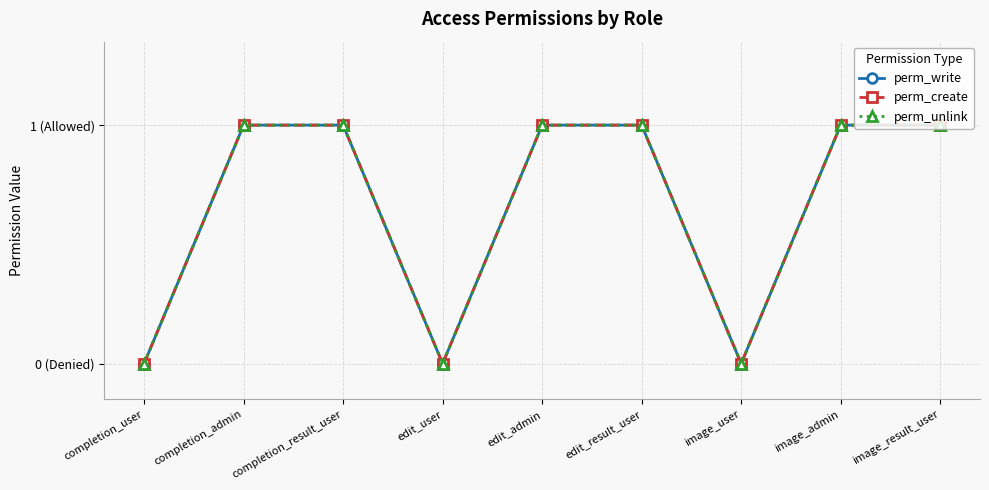

List the series in order of their peak value, highest first.

perm_write, perm_create, perm_unlink